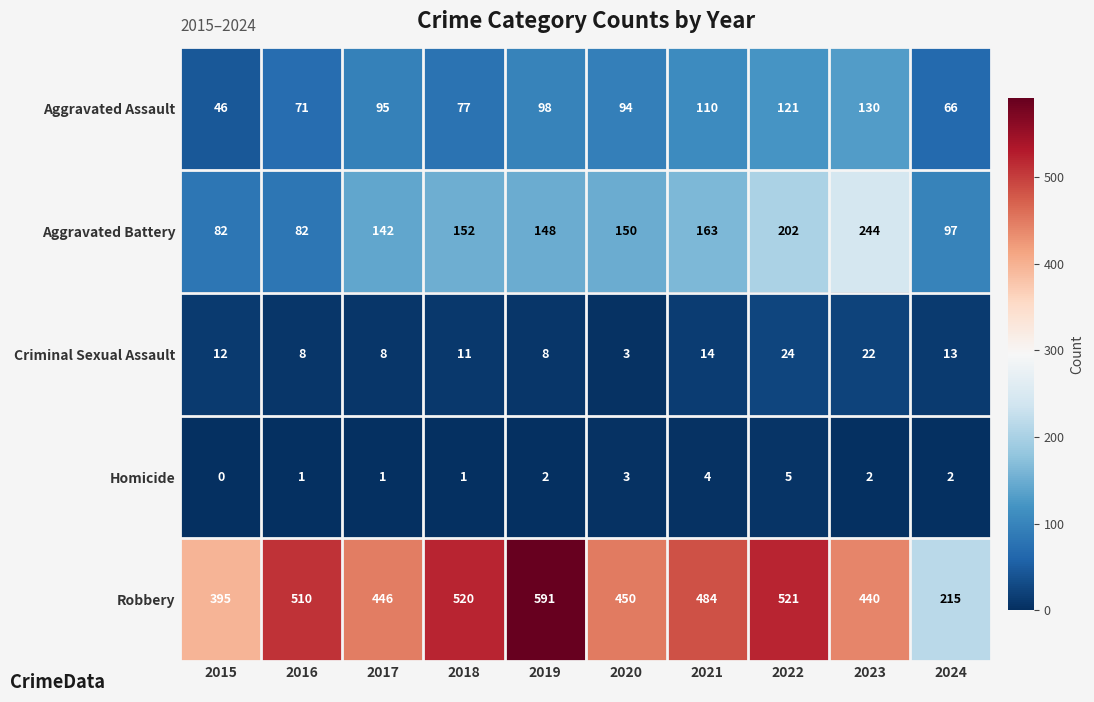

Is the value of Aggravated Battery at 2015 greater than the value of Criminal Sexual Assault at 2020?

Yes